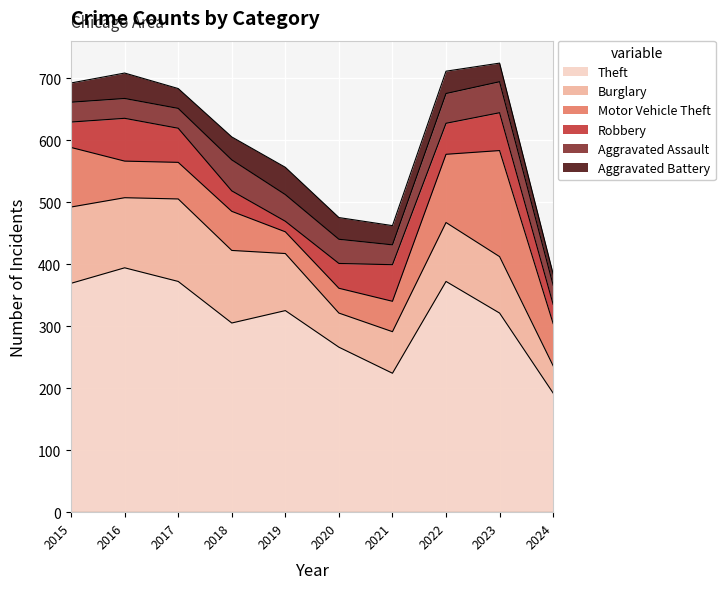

How many lines are shown in the chart?

6